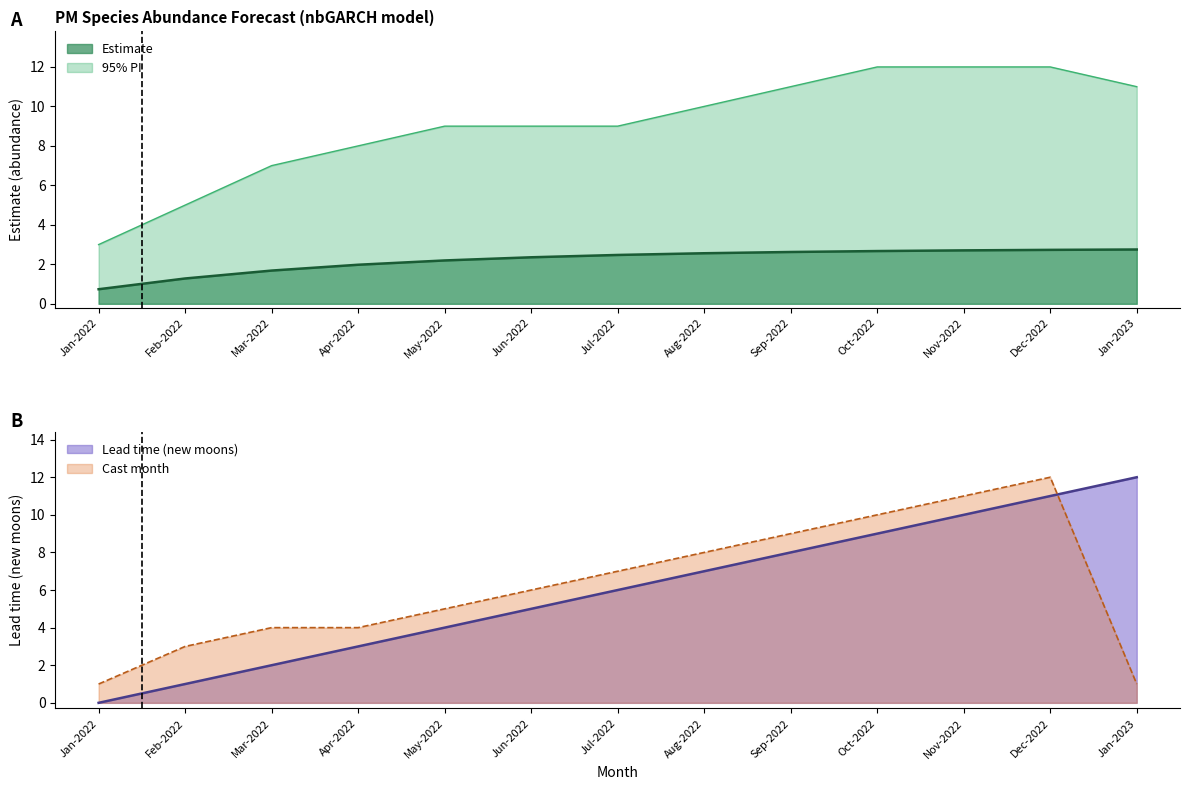

The estimate series shows 0.9 at May-2022. True or false?

False